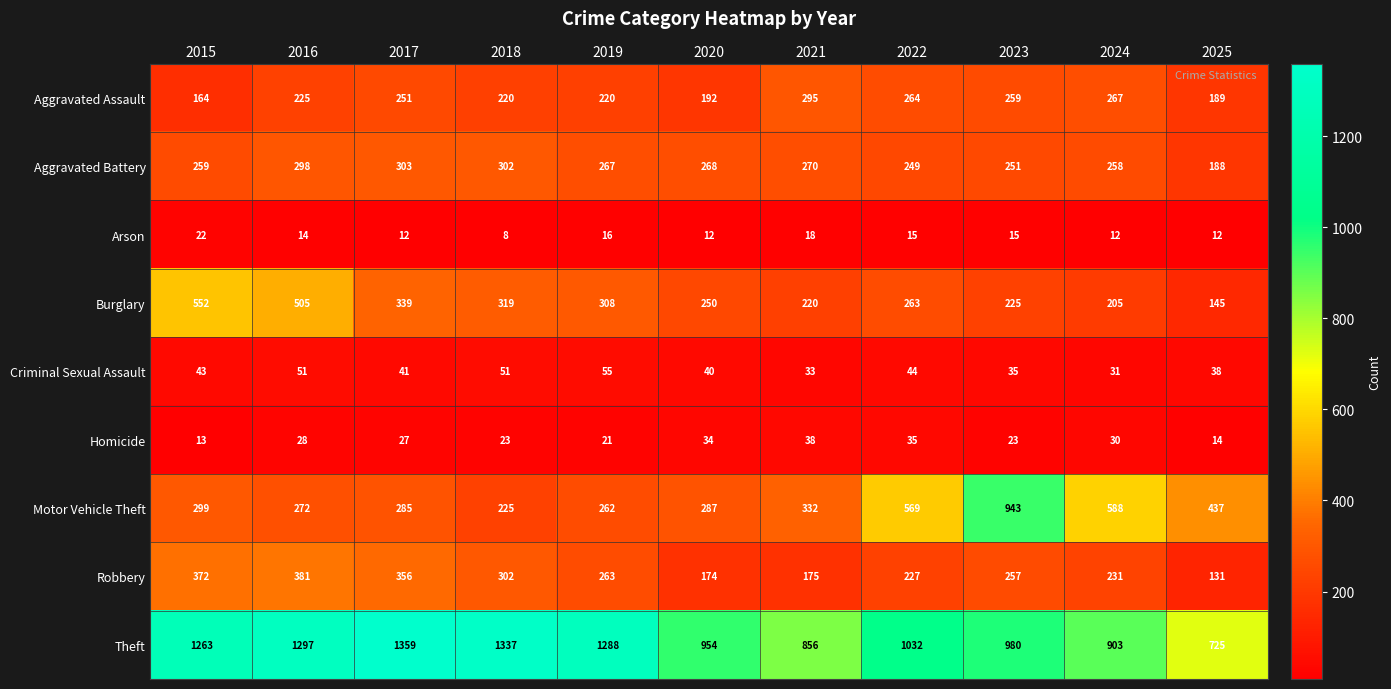

True or false: Homicide has a value of 39 at 2018.

False